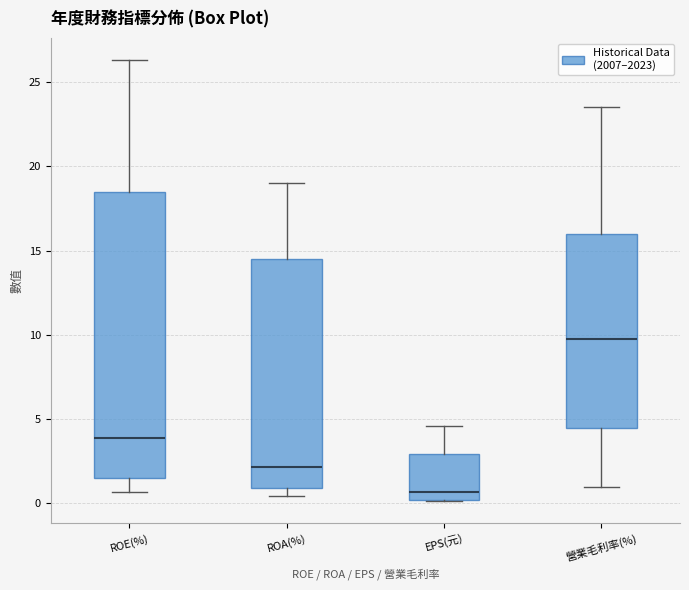

Reading left to right, transcribe this box plot: for each box, give where its median line is, the range the box spans, and where its two whiskers end, as read against the y-axis. The values are not printed on the chart, so give them approximately, as read against the axis.

ROE(%): median 4.0, box 1.5 to 18.5, whiskers 0.5 to 26.5
ROA(%): median 2.0, box 1.0 to 14.5, whiskers 0.5 to 19.0
EPS(元): median 0.5, box 0.0 to 3.0, whiskers 0.0 to 4.5
營業毛利率(%): median 9.5, box 4.5 to 16.0, whiskers 1.0 to 23.5